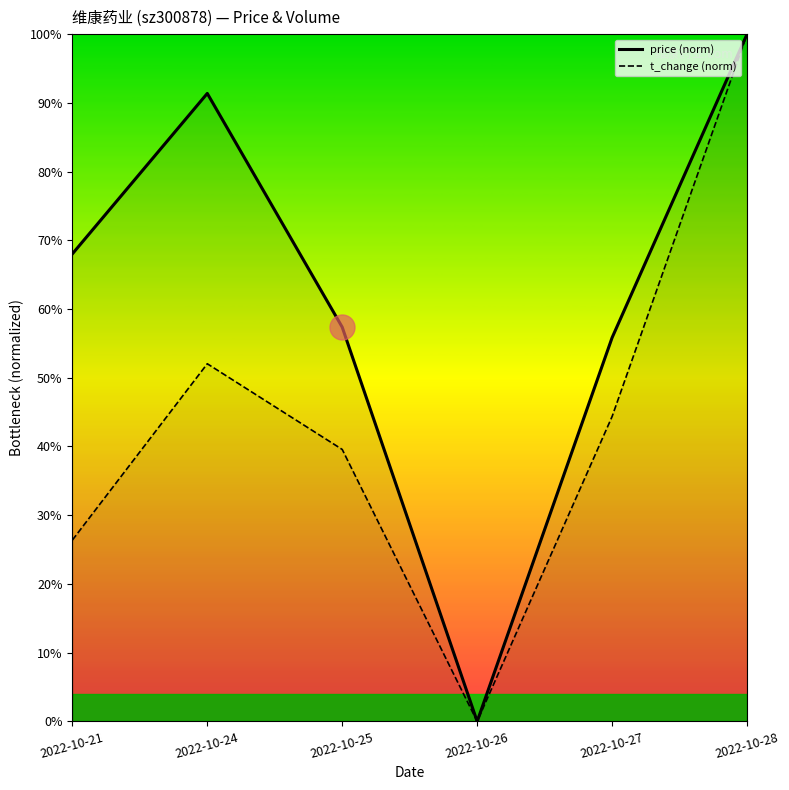

True or false: price (norm) and t_change (norm) cross at least once.

False